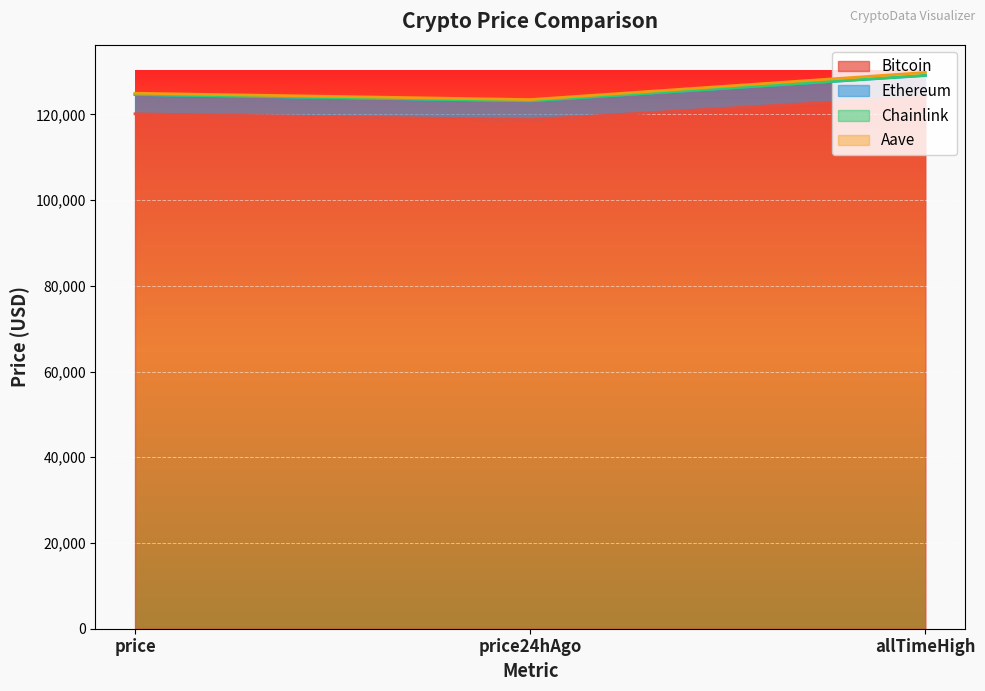

What is the highest value of the Bitcoin series?

124128.0